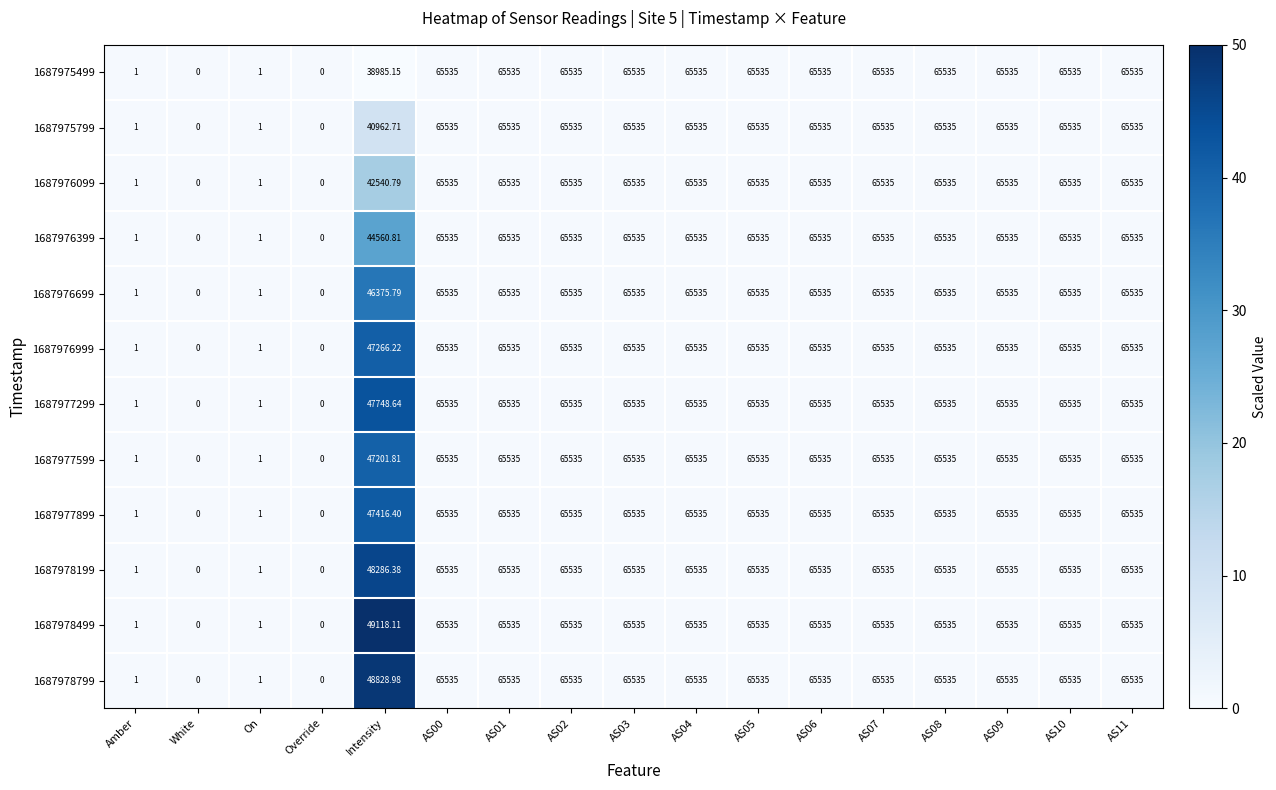

Where is 1687976699 nearest to the value 32767?

Intensity